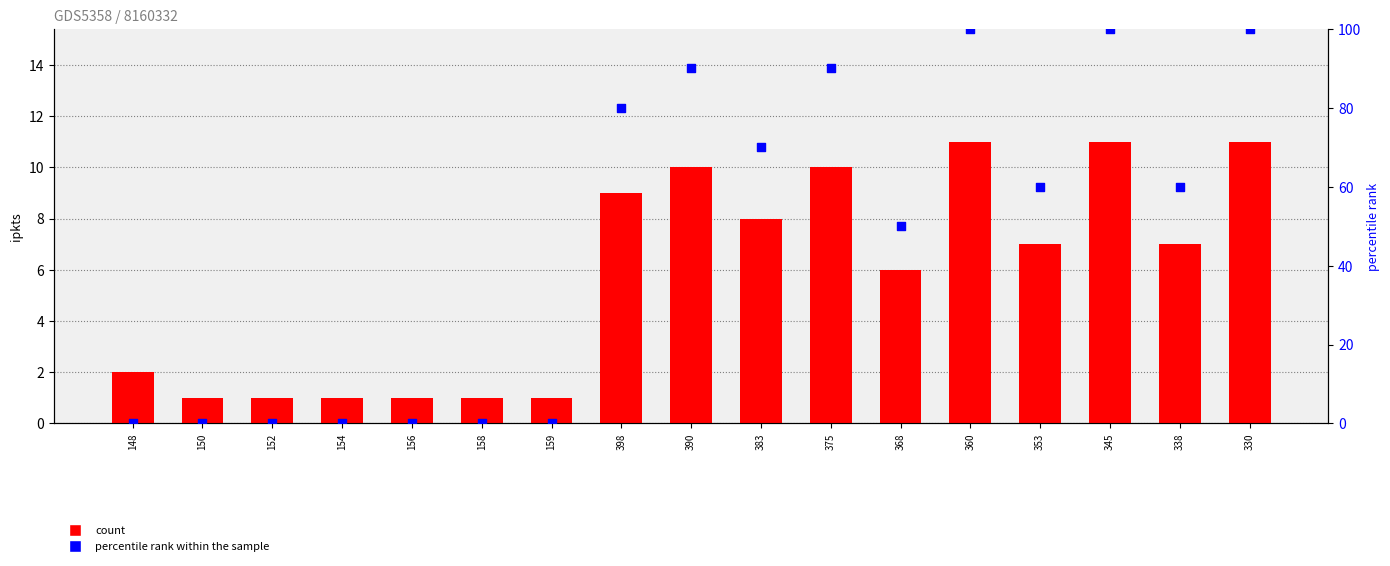

Is the value of percentile rank within the sample at 159 greater than the value of count at 158?

No